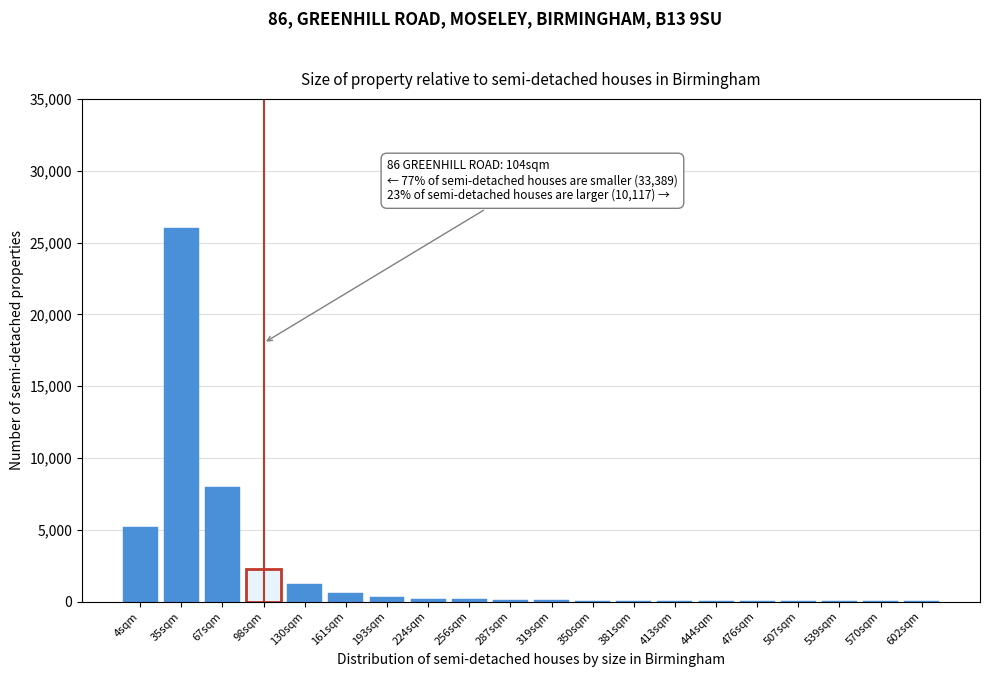

What is the sum of all values?

44465